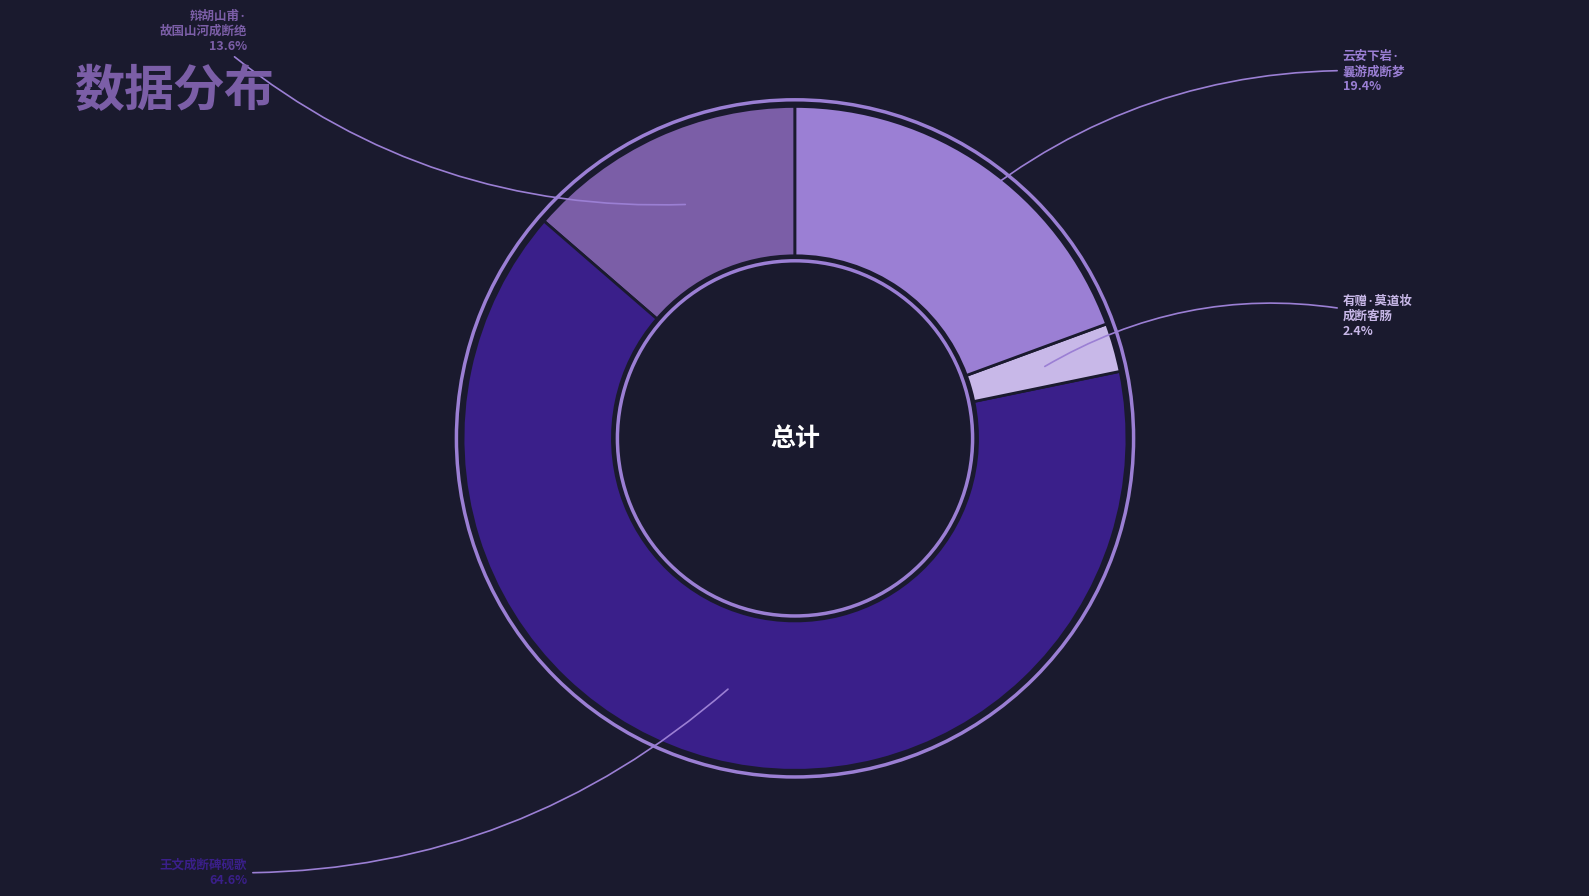

Is there a majority slice in this chart?

Yes